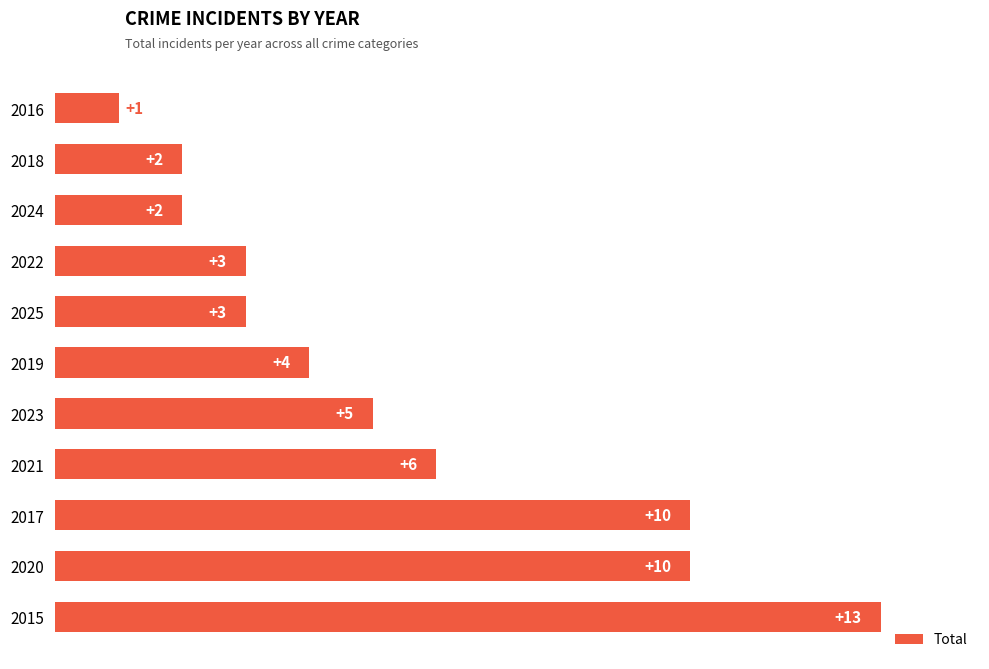

Between 2017 and 2025, which is larger?

2017